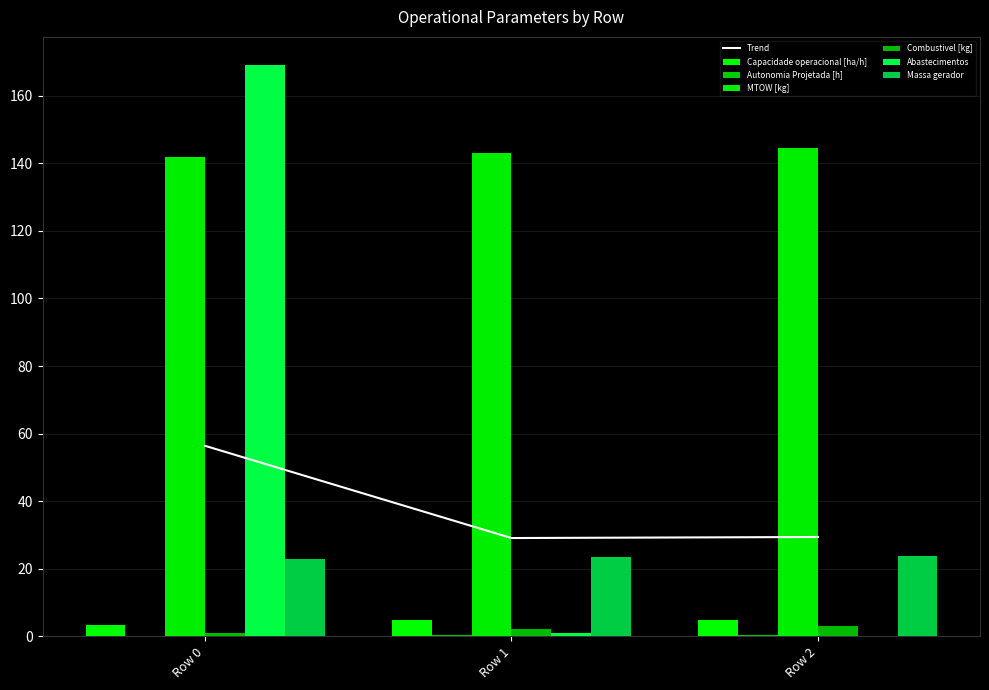

What is the sum of all MTOW [kg] values?

429.5